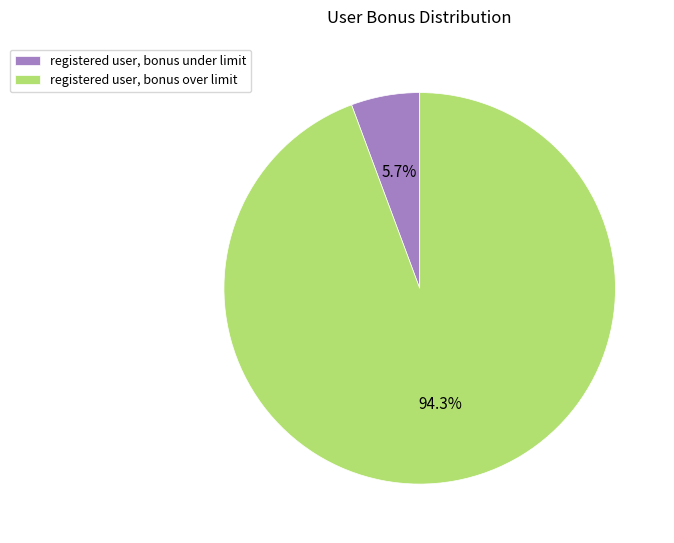

To the nearest percent, what percentage of the pie is registered user, bonus over limit?

94%